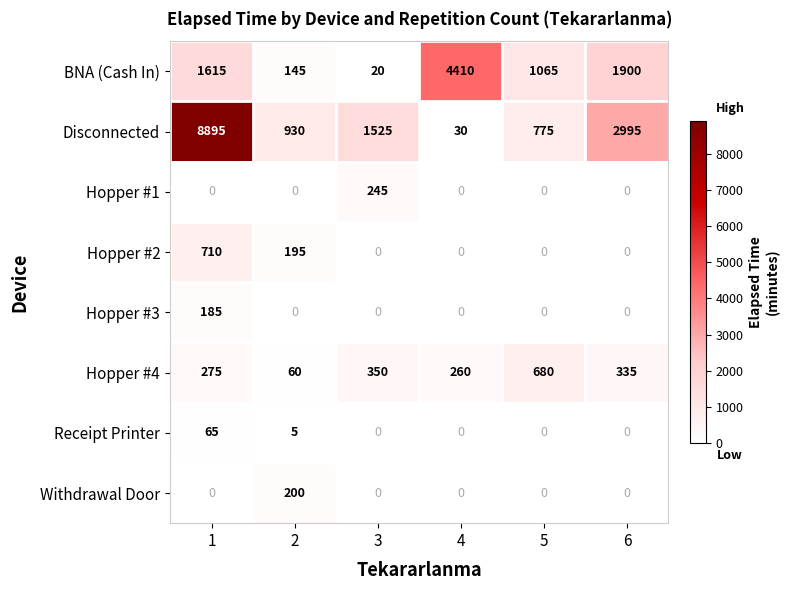

What is the average value of the Hopper #4 series?

327